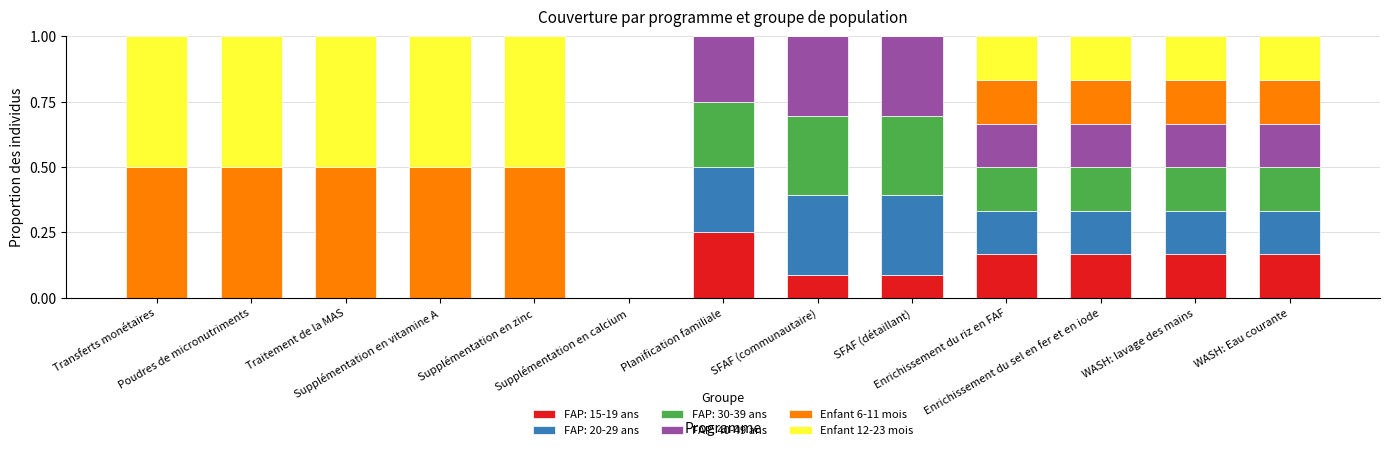

What are all the series names shown in the legend?

FAP: 15-19 ans, FAP: 20-29 ans, FAP: 30-39 ans, FAP: 40-49 ans, Enfant 6-11 mois, Enfant 12-23 mois